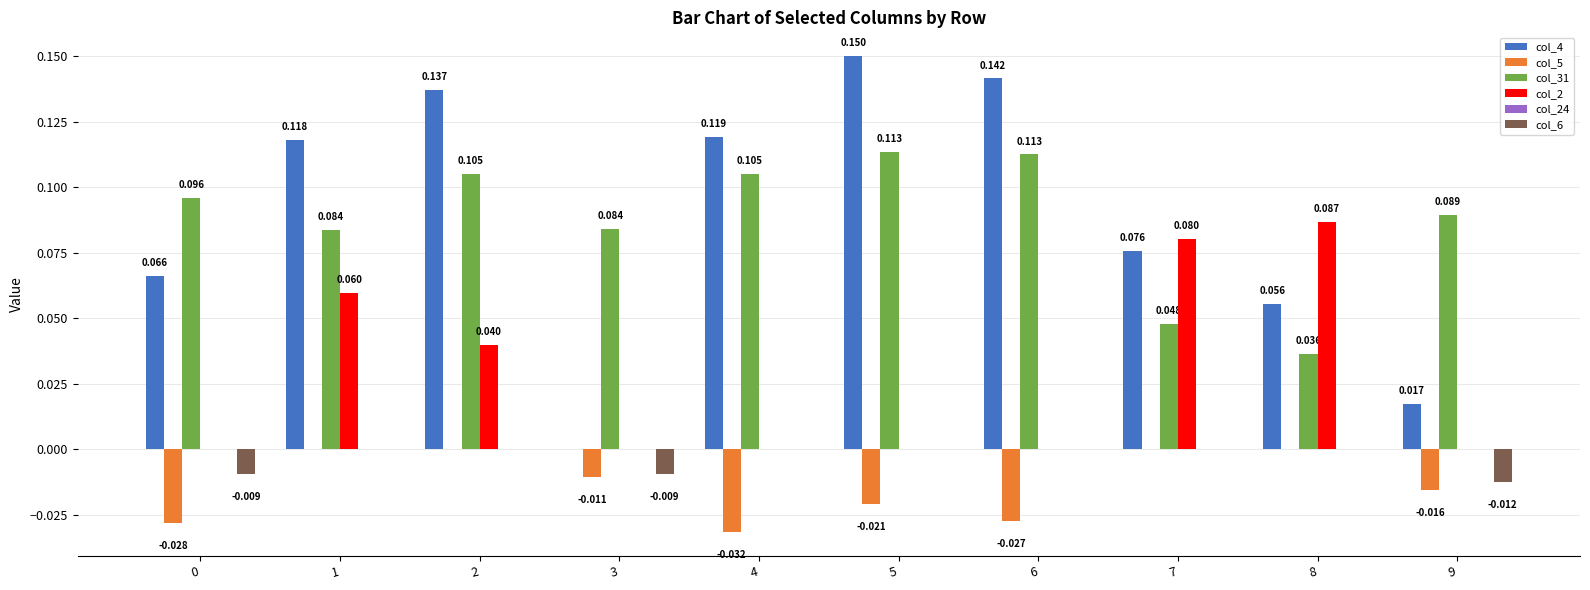

Is the value of col_2 at 3 greater than the value of col_31 at 1?

No